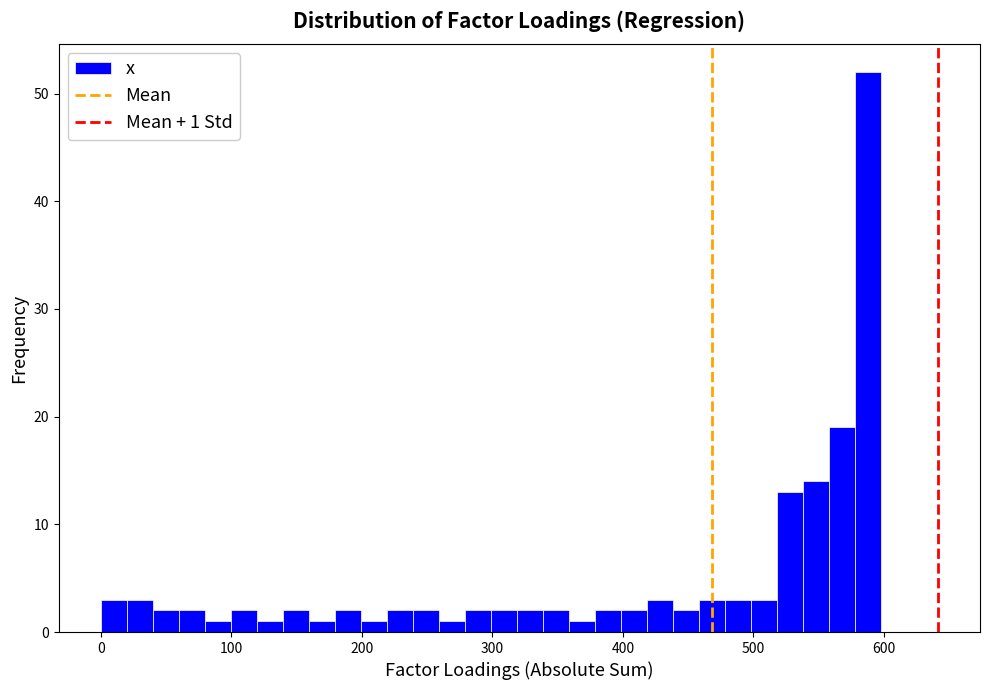

Around what value on the x-axis is the tallest bar? Give the approximate position of its centre, as read against the axis.

590